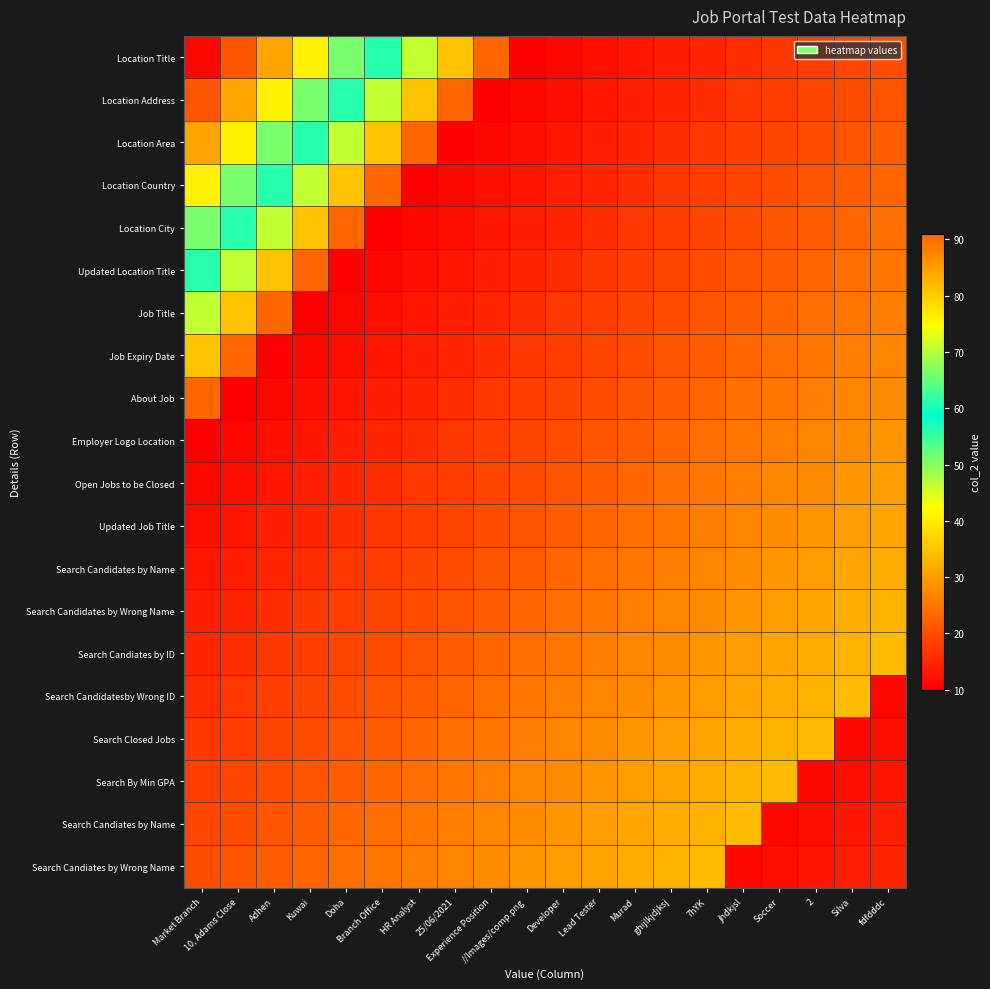

Rank the series by their maximum value, from highest to lowest.

Location Title, Location Address, Location Area, Location Country, Location City, Updated Location Title, Job Title, Job Expiry Date, About Job, Search Candiates by ID, Search Candidatesby Wrong ID, Search Closed Jobs, Search By Min GPA, Search Candiates by Name, Search Candiates by Wrong Name, Search Candidates by Wrong Name, Search Candidates by Name, Updated Job Title, Open Jobs to be Closed, Employer Logo Location